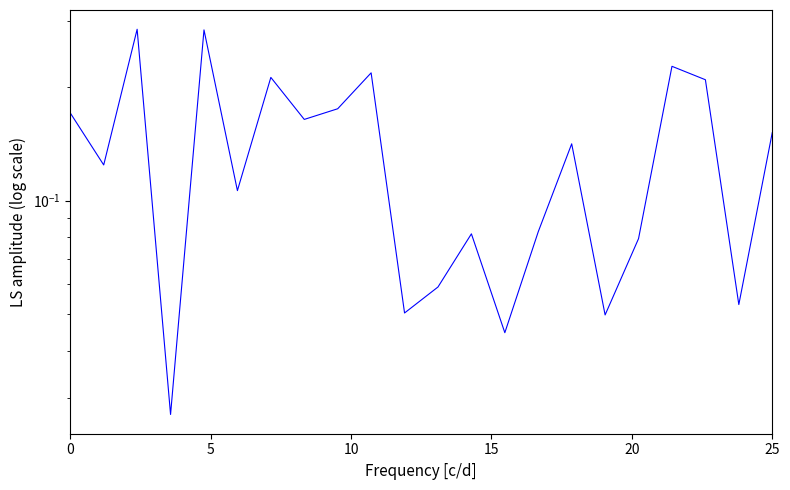

What is the sum of the values at 15 and 16?

0.2